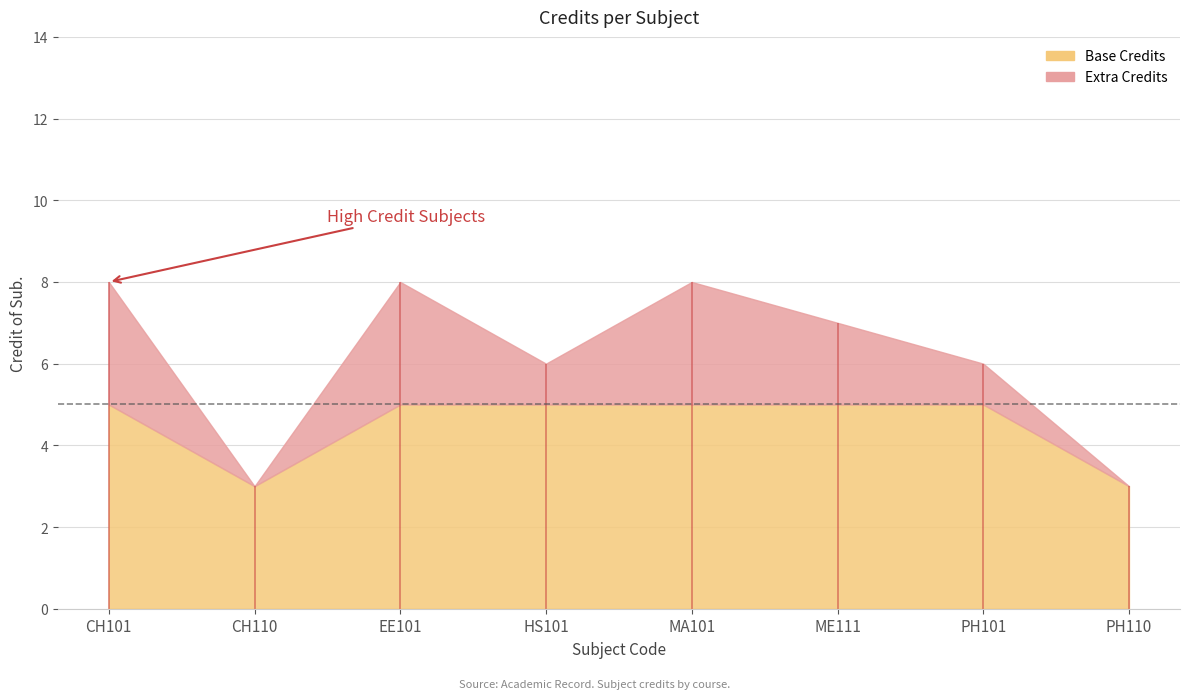

Which label corresponds to the smallest value in the chart?

CH110